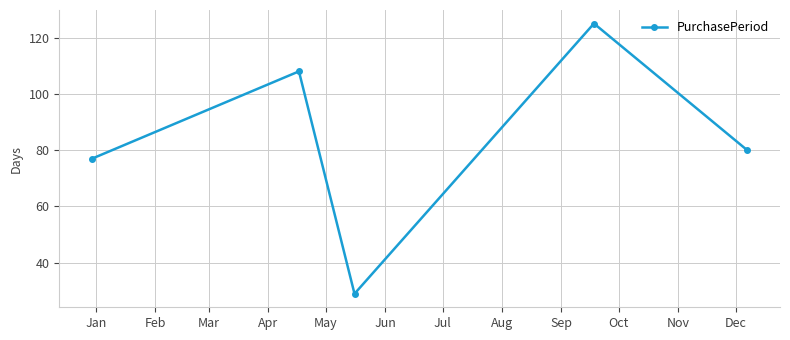

What is the difference between the second highest and minimum values?

79